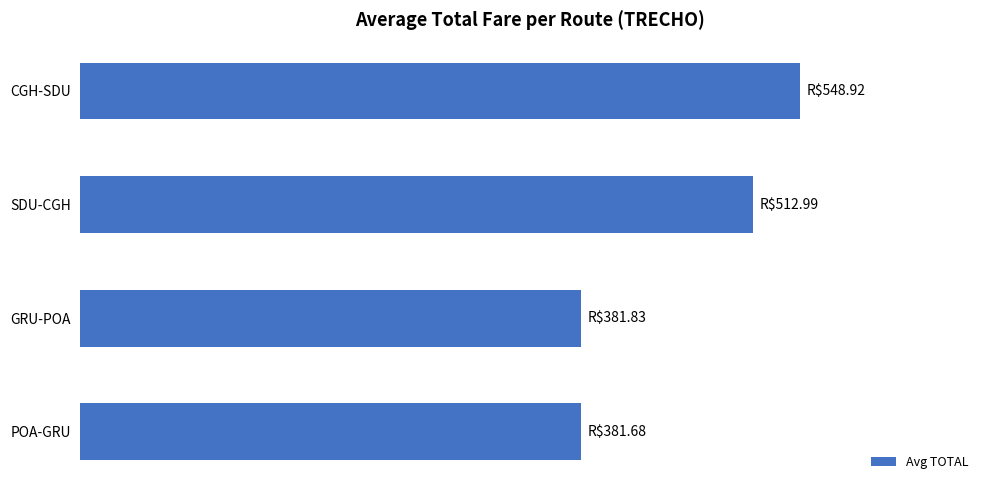

Rank the categories by value from lowest to highest.

POA-GRU, GRU-POA, SDU-CGH, CGH-SDU